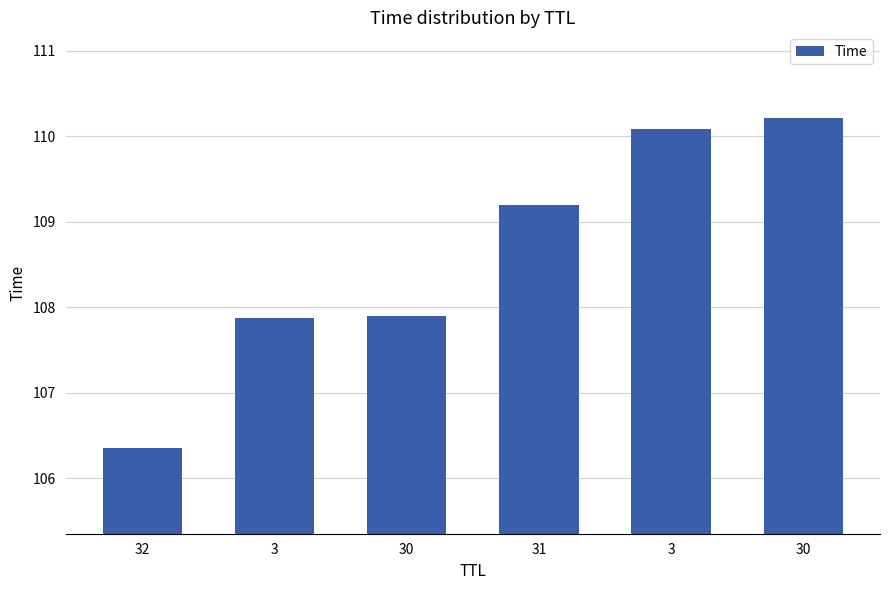

Rank the categories by value from highest to lowest.

30, 3, 31, 30, 3, 32